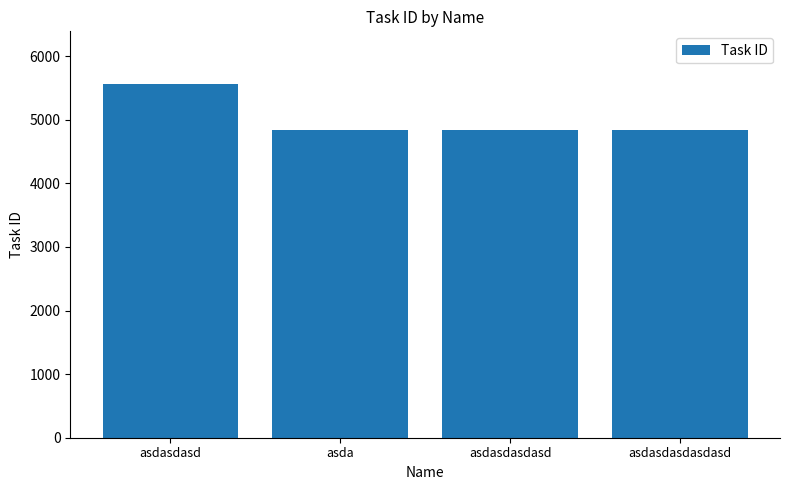

How many categories are shown in the chart?

4